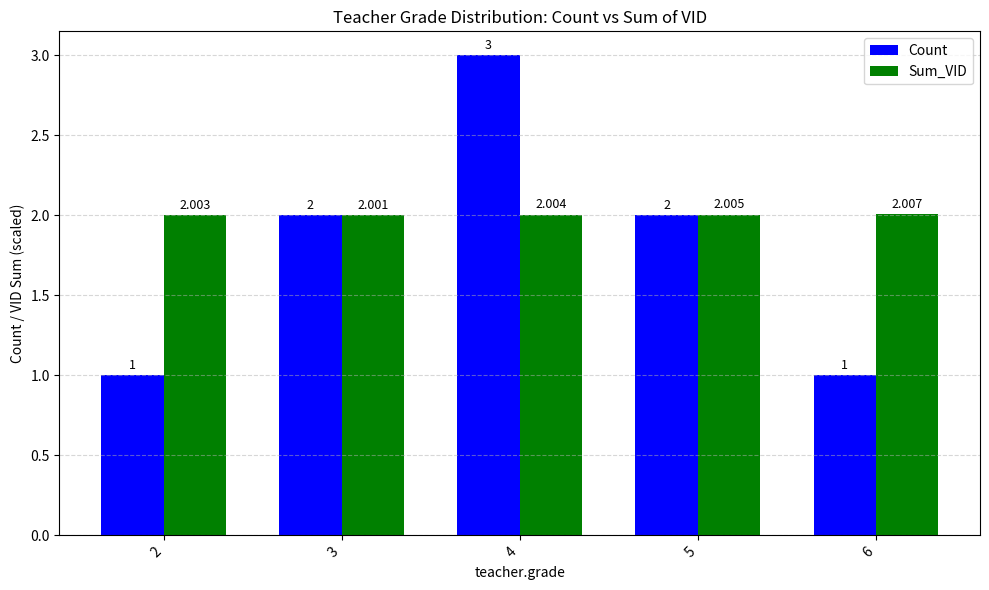

The Sum_VID series shows 2.0 at 6. True or false?

True